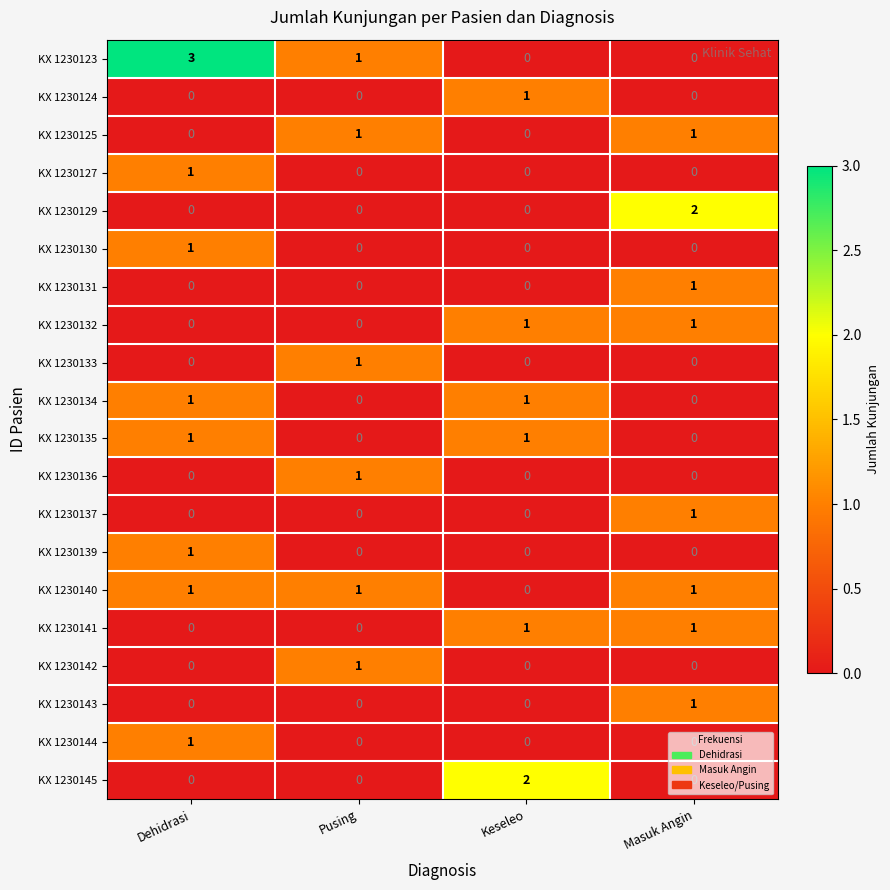

What is the spread (max minus min) of values at Dehidrasi?

3